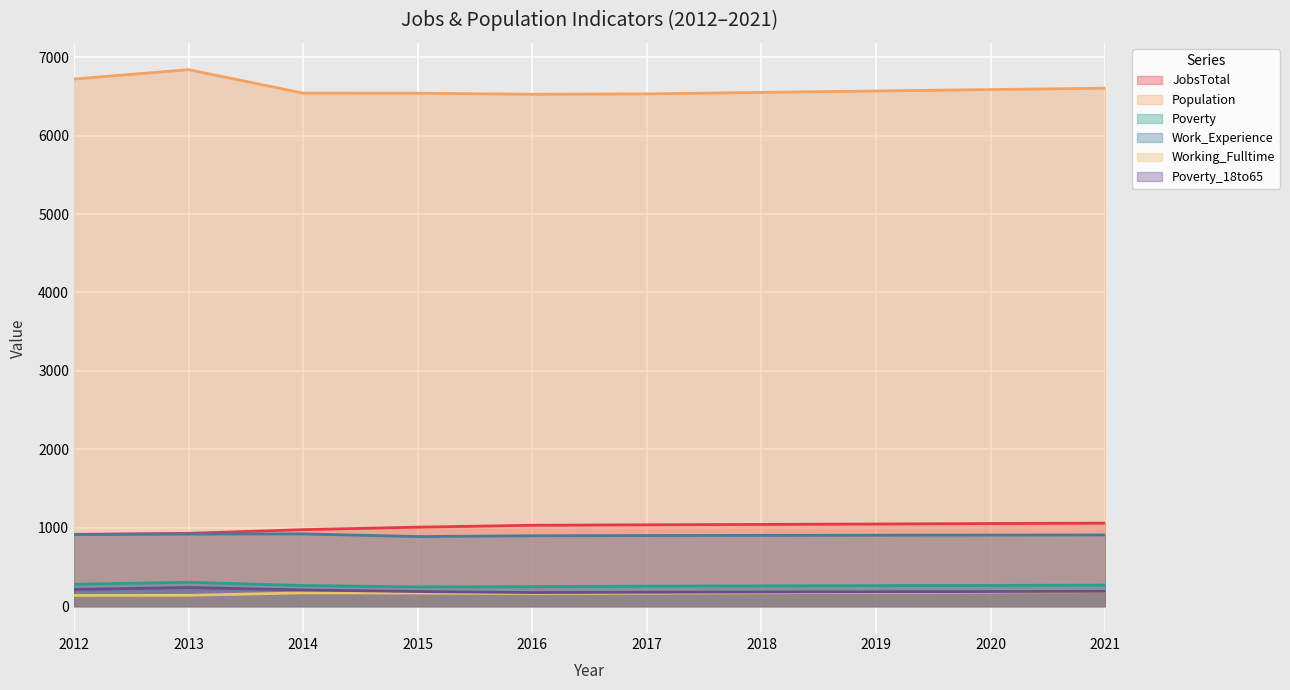

What is the approximate value of Working_Fulltime at 2014, to the nearest 10?

170